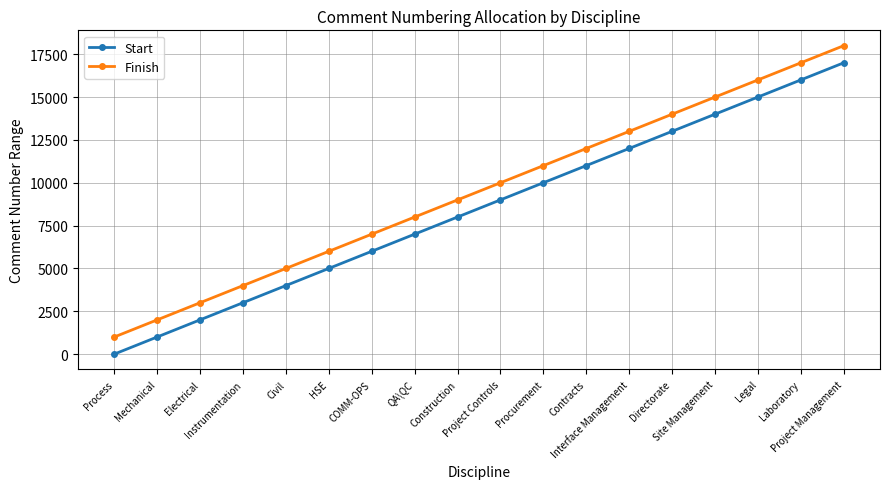

What is the label of the 16th point from the left?

Legal